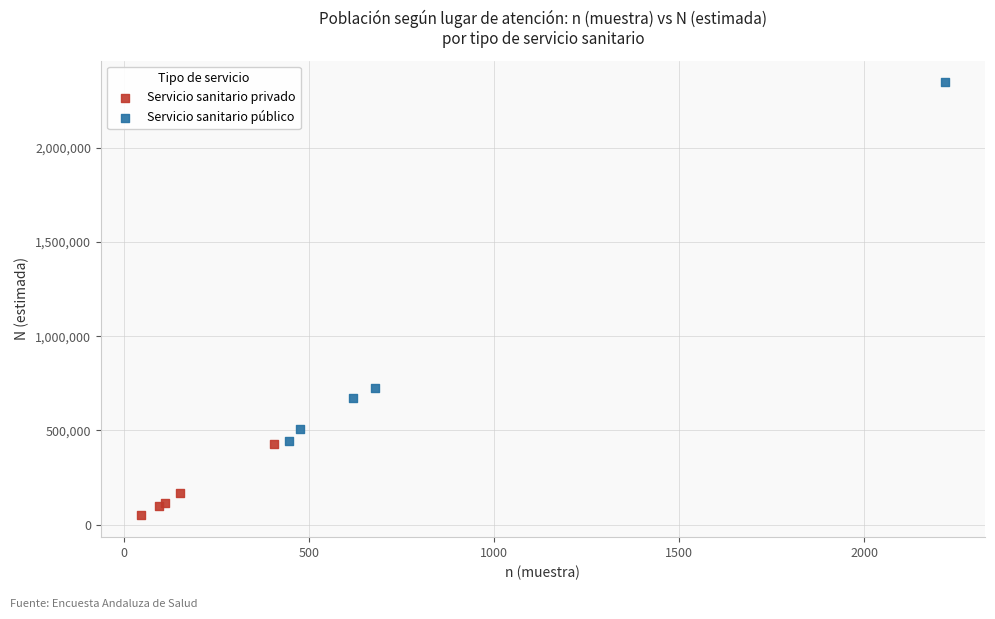

Which series has the largest Y range (max minus min)?

Servicio sanitario público